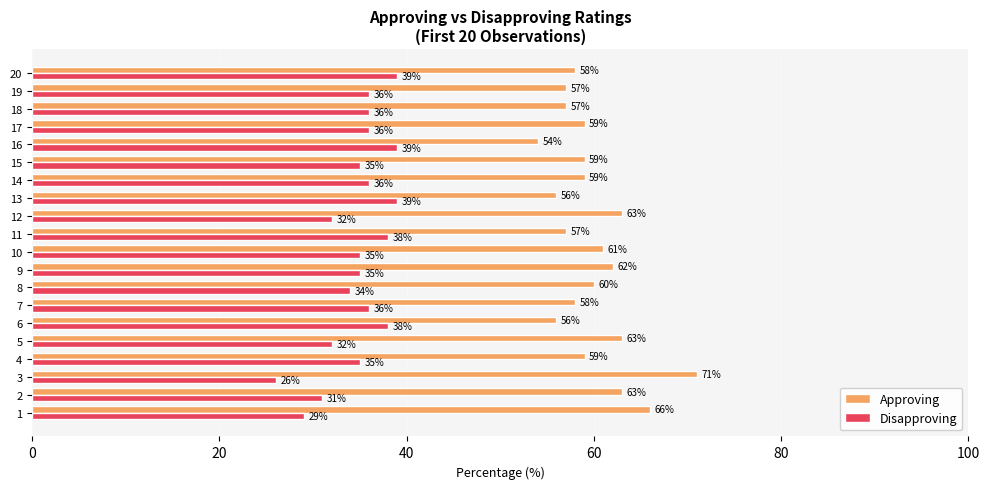

Read the Approving value at 14, to the nearest 5.

60